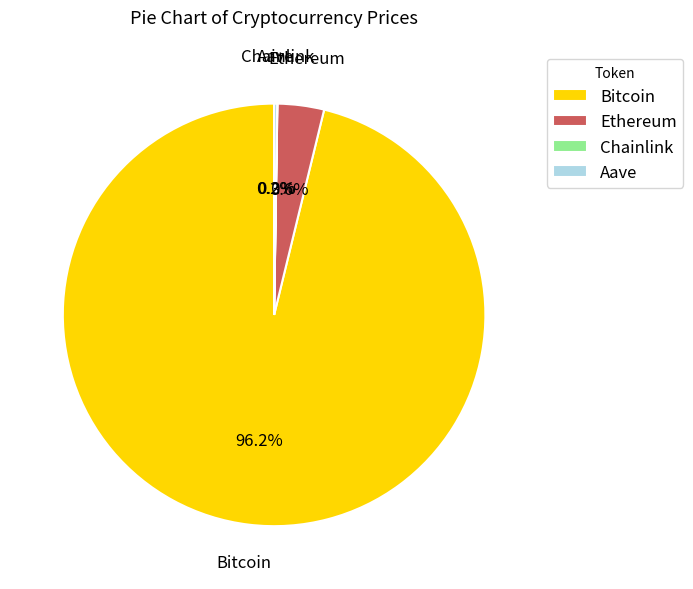

Is there any slice that represents more than half of the pie?

Yes